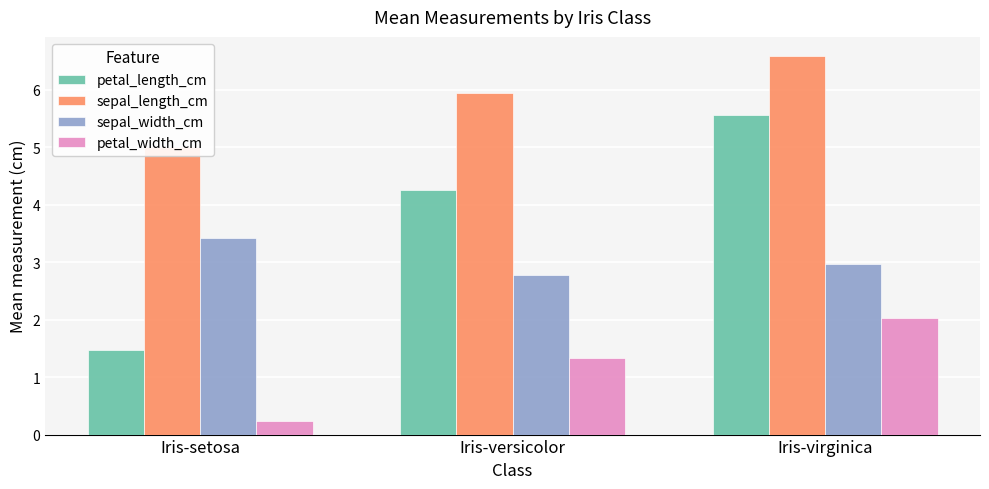

Rank the categories by sepal_length_cm value from highest to lowest.

Iris-virginica, Iris-versicolor, Iris-setosa